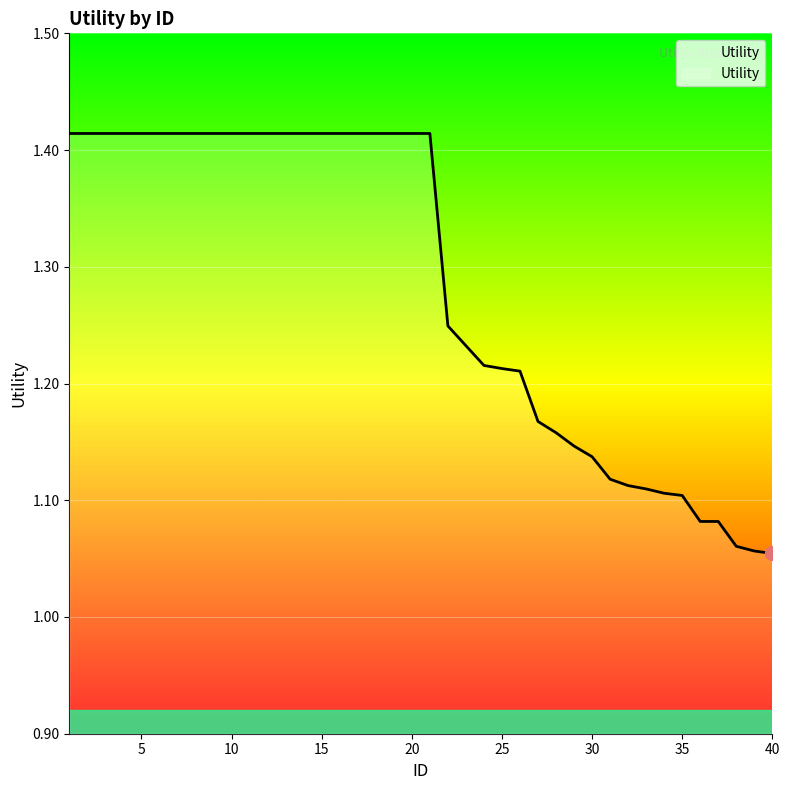

What is the sum of all values?

51.3